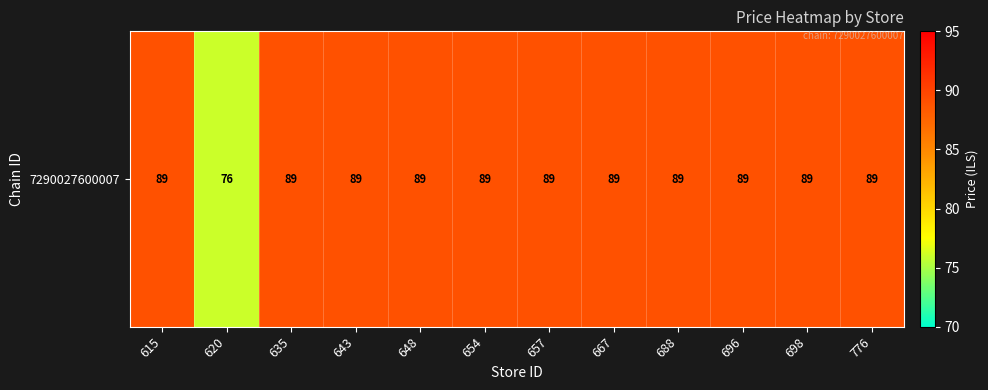

What is the minimum value shown in the chart?

76